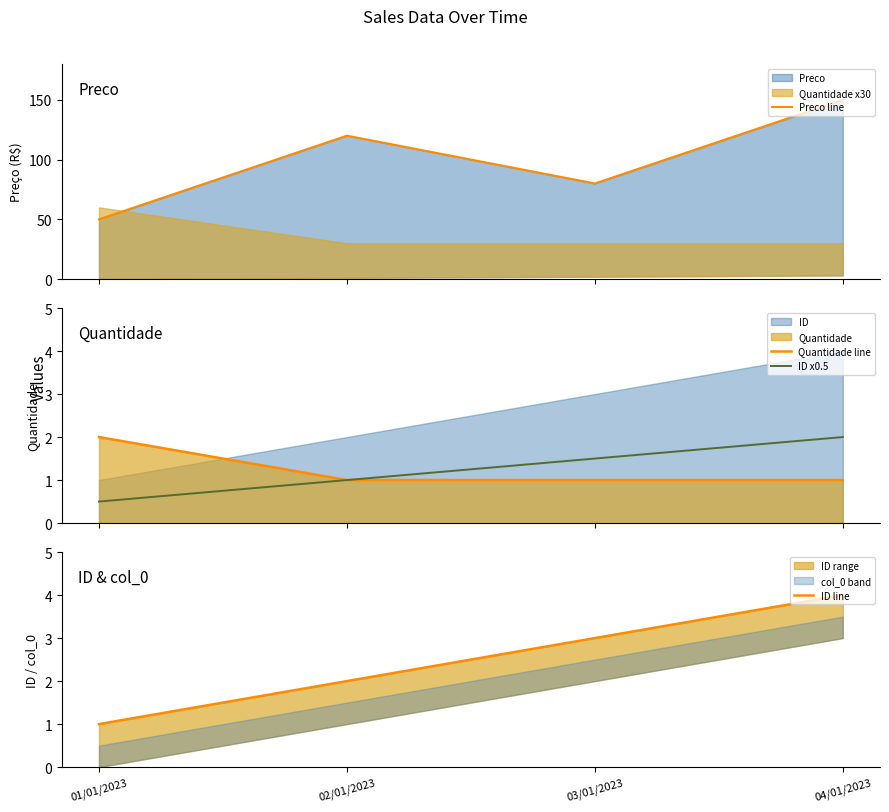

List the series in order of their peak value, highest first.

Preco line, ID line, Quantidade line, ID x0.5